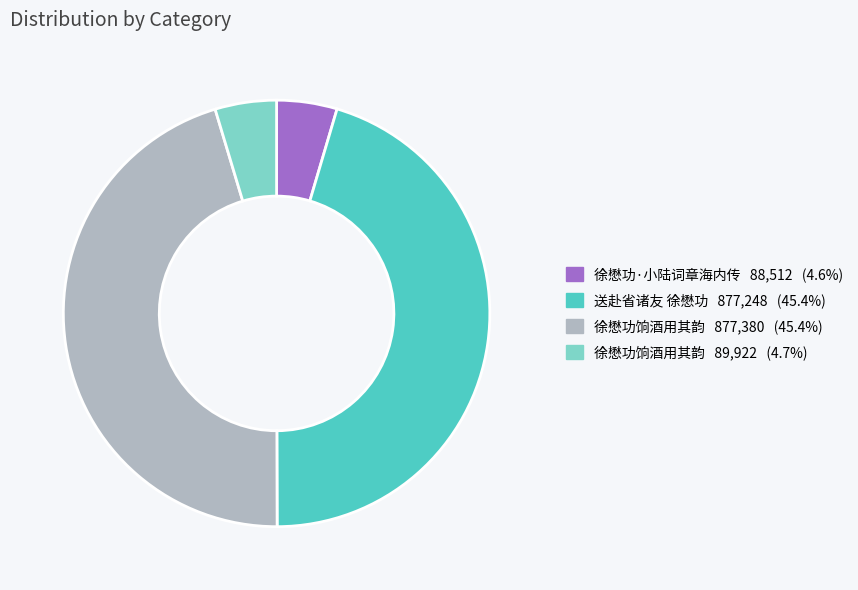

Count the number of slices in the pie.

4